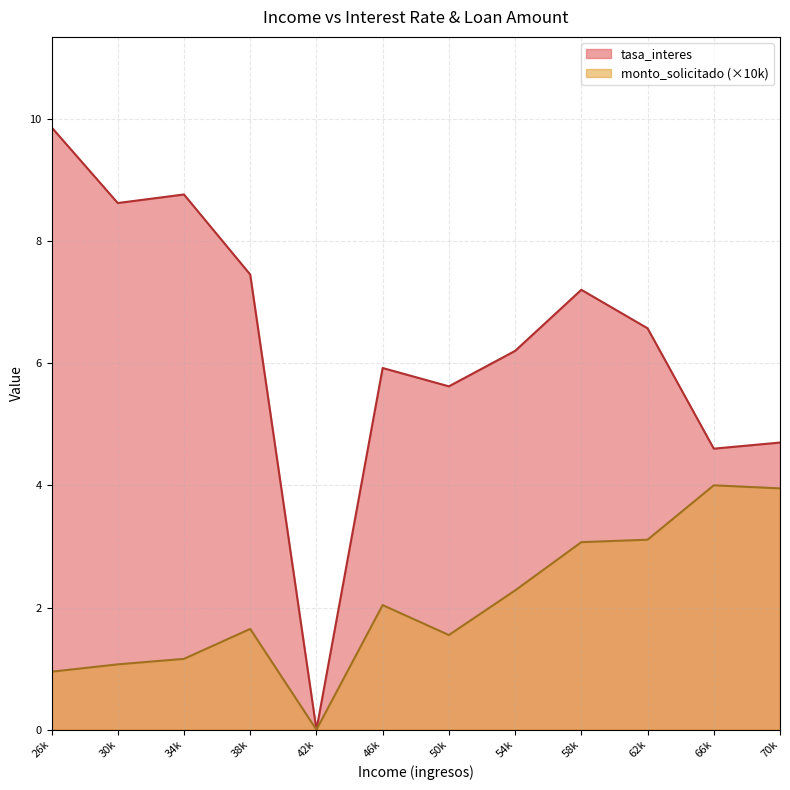

What is the minimum value shown in the chart?

0.0